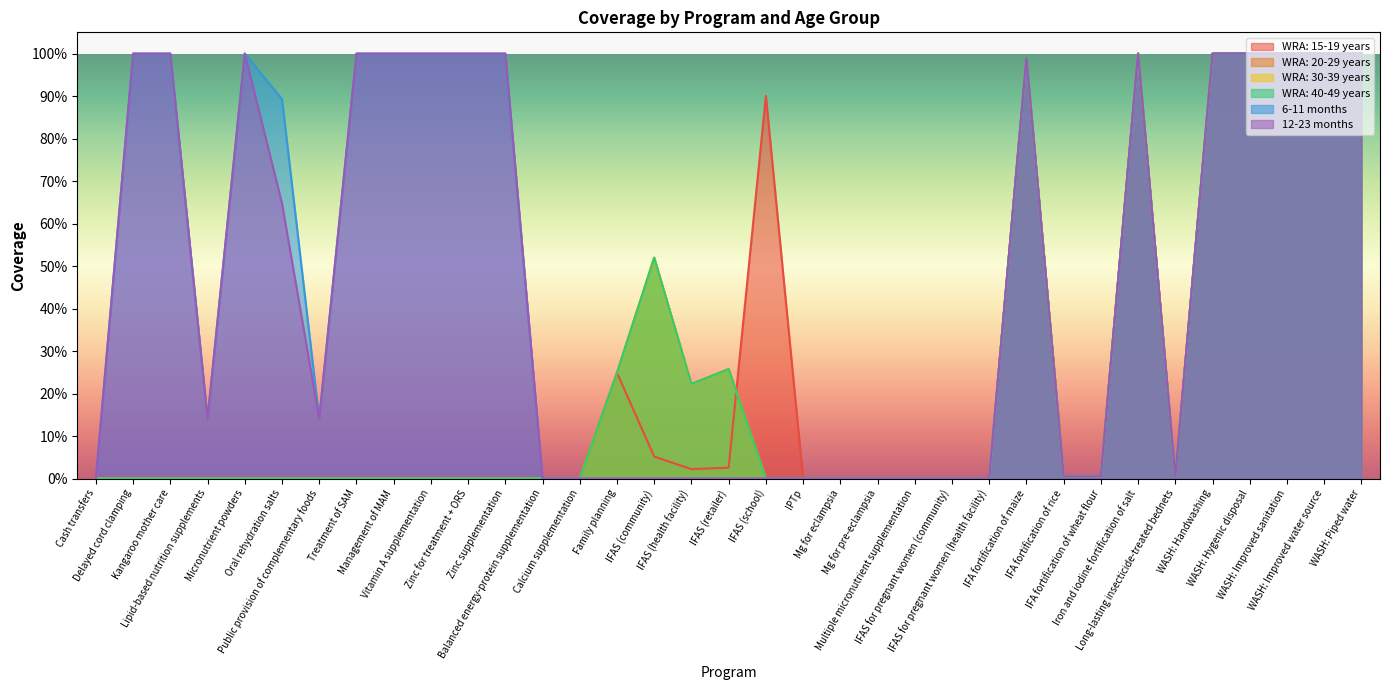

True or false: WRA: 40-49 years and WRA: 30-39 years cross at least once.

False